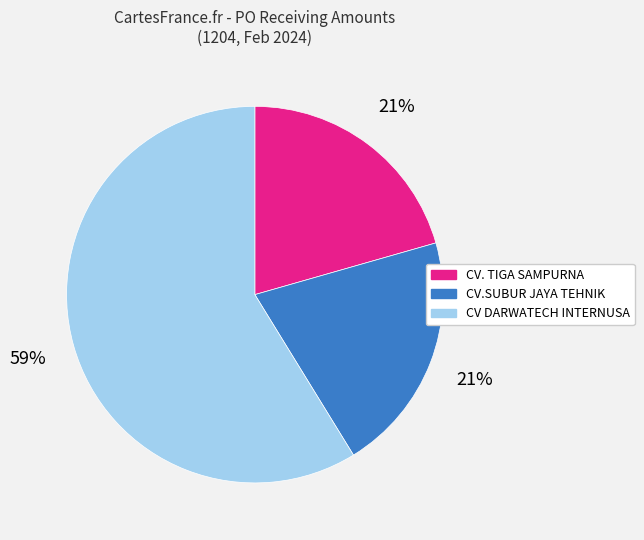

Approximately how many times larger is the value at CV DARWATECH INTERNUSA compared to CV.SUBUR JAYA TEHNIK?

2.8